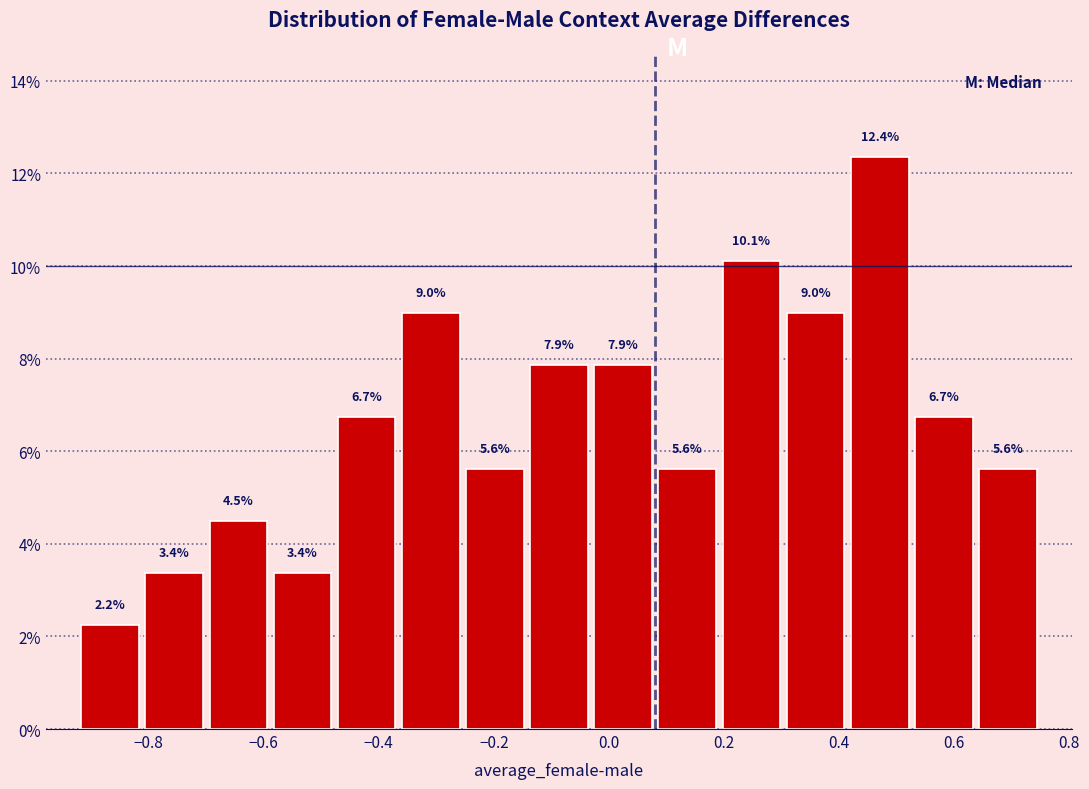

Reading left to right, list every bar in this chart as the range it spans on the x-axis followed by its height. The bar edges are not printed on the chart, so give them approximately, as read against the axis.

-0.92 to -0.82: 2.2
-0.82 to -0.70: 3.4
-0.70 to -0.58: 4.5
-0.58 to -0.48: 3.4
-0.48 to -0.36: 6.7
-0.36 to -0.26: 9.0
-0.26 to -0.14: 5.6
-0.14 to -0.04: 7.9
-0.04 to 0.08: 7.9
0.08 to 0.20: 5.6
0.20 to 0.30: 10.1
0.30 to 0.42: 9.0
0.42 to 0.52: 12.4
0.52 to 0.64: 6.7
0.64 to 0.76: 5.6